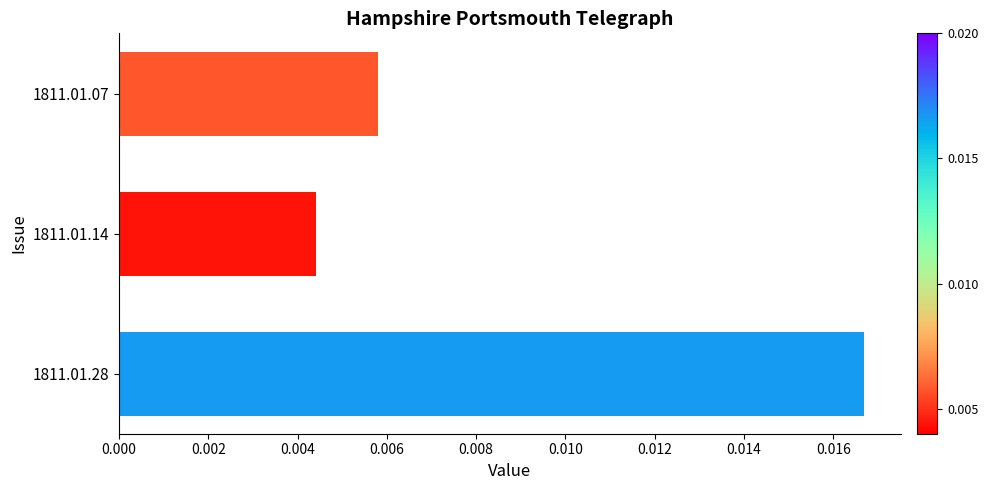

Which label corresponds to the smallest value in the chart?

1811.01.14